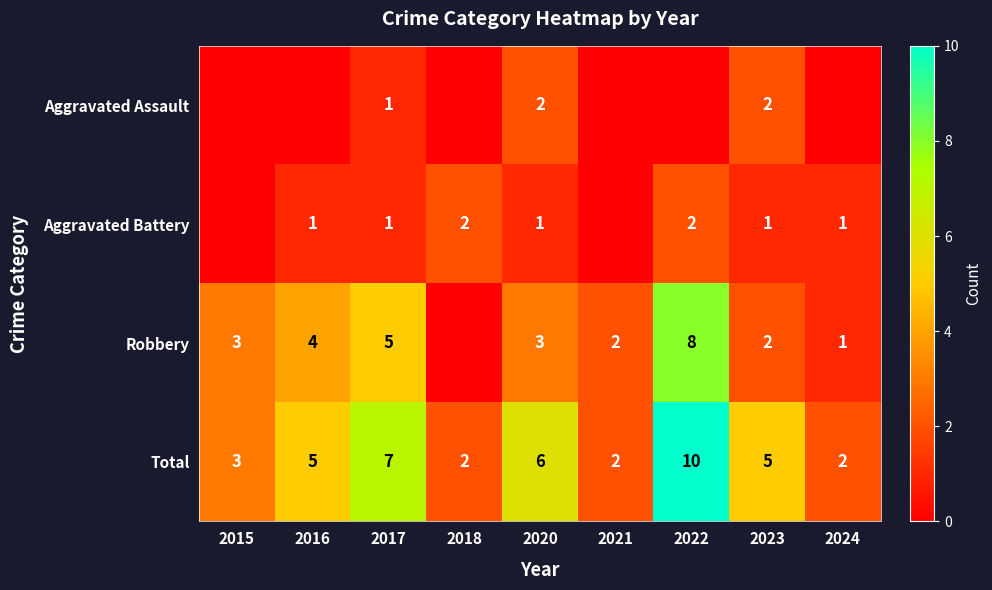

Which series changed the most between 2017 and 2020?

Robbery